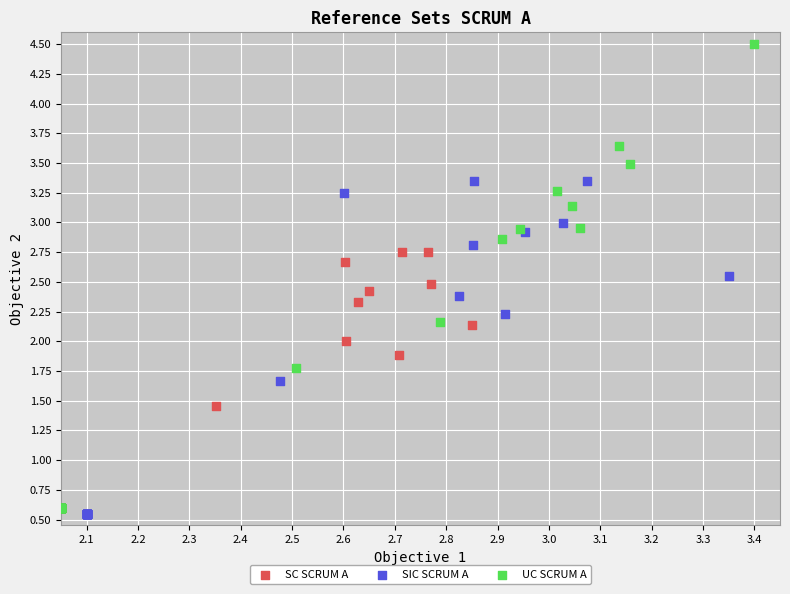

Which series contains the highest Y value?

UC SCRUM A